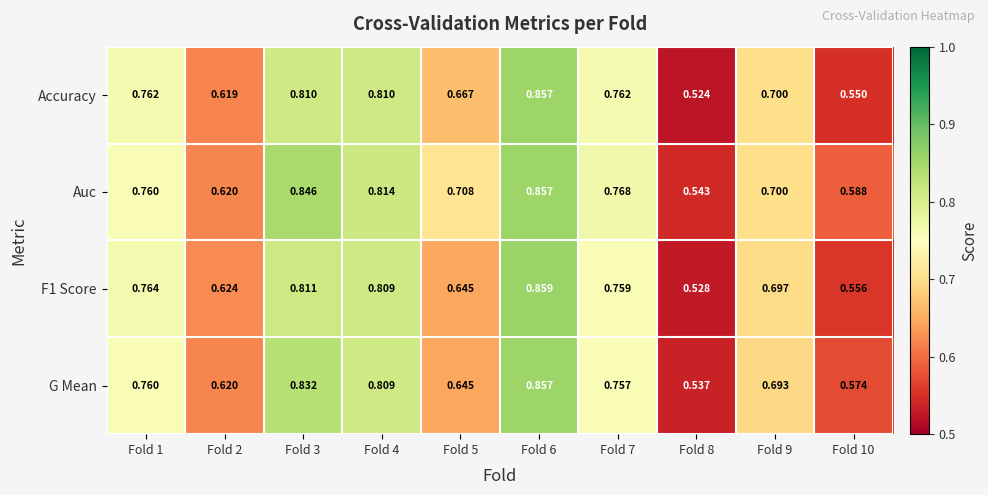

Is the value of Accuracy at Fold 10 greater than the value of Auc at Fold 2?

No